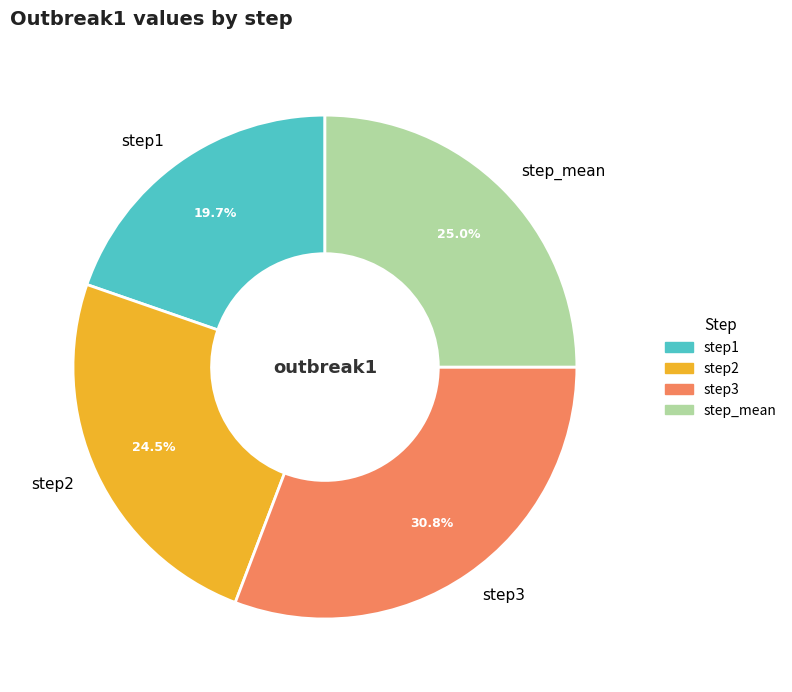

To the nearest percent, what is the average slice percentage?

25%